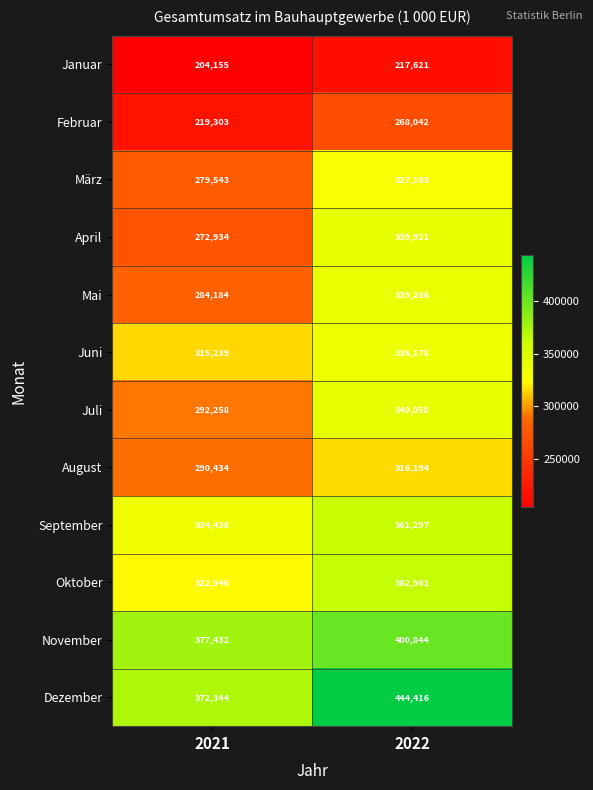

Count the number of categories in the chart.

2